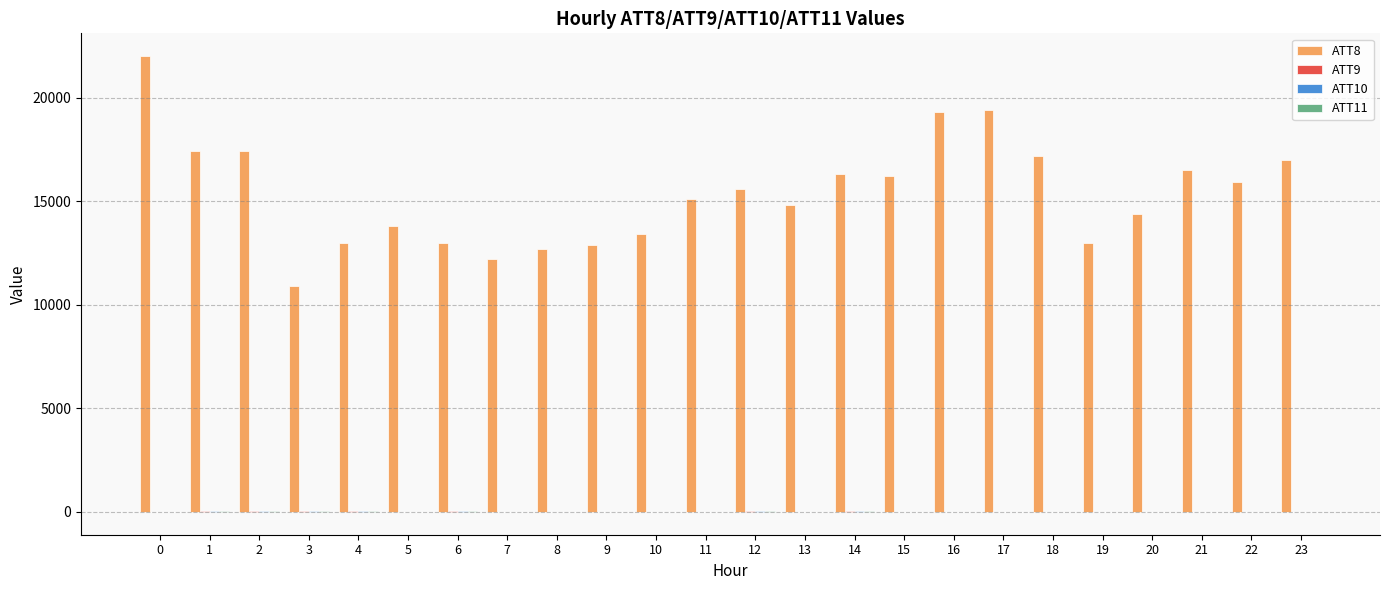

Between 5 and 17, which series saw the biggest shift?

ATT8